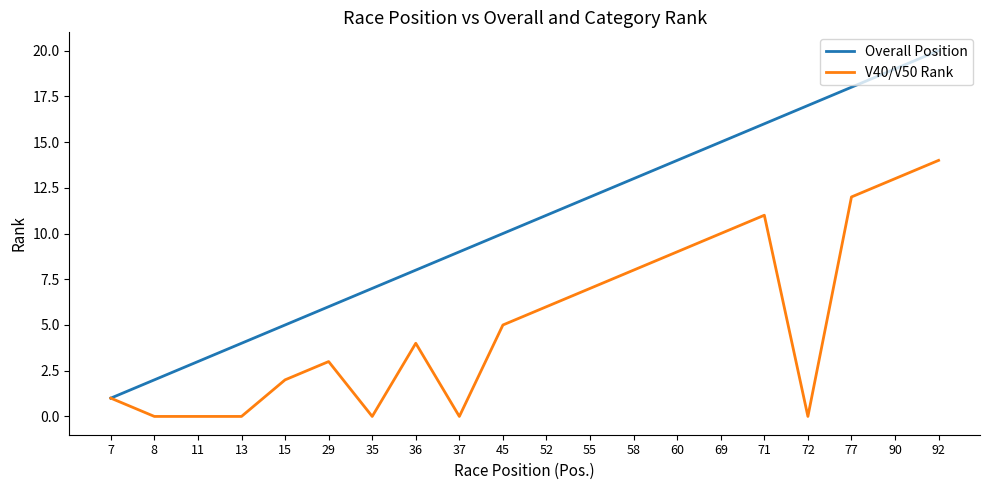

The Overall Position series shows 7 at 35. True or false?

True